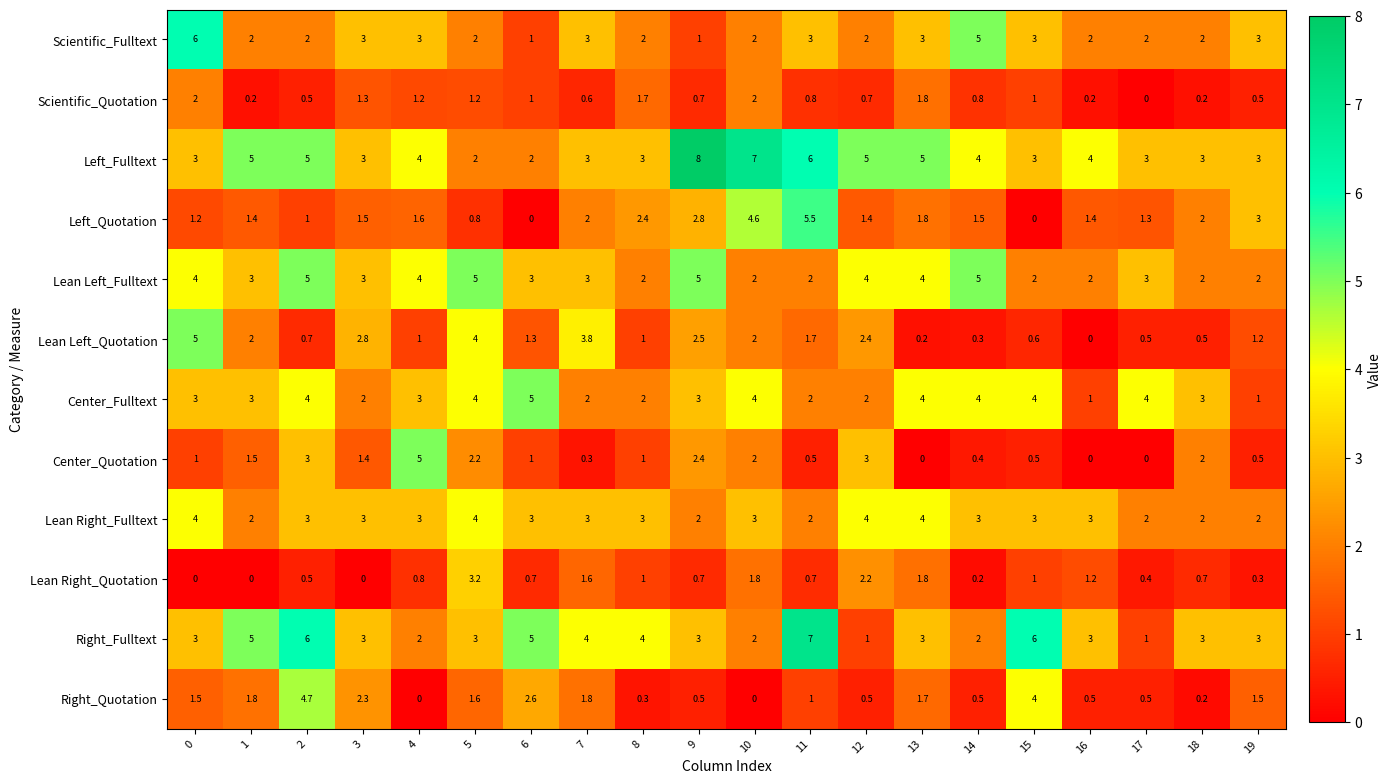

Which series has the largest total across all categories?

Left_Fulltext